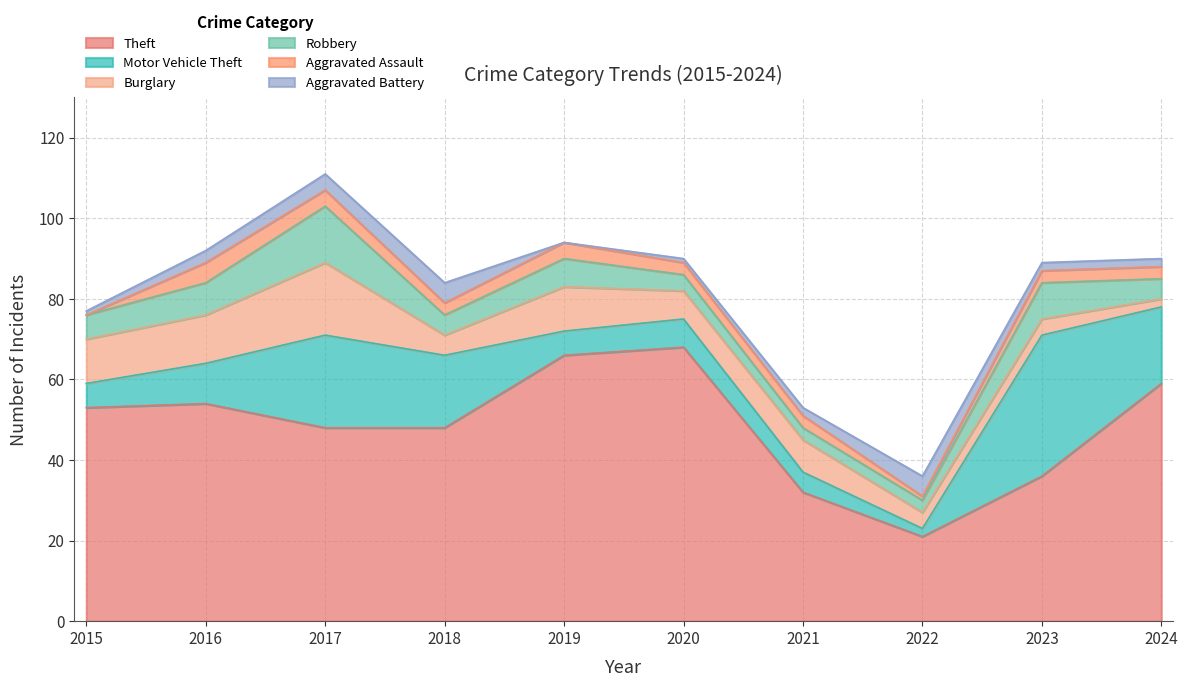

In Robbery, how many points are higher than both neighbors (excluding endpoints)?

3